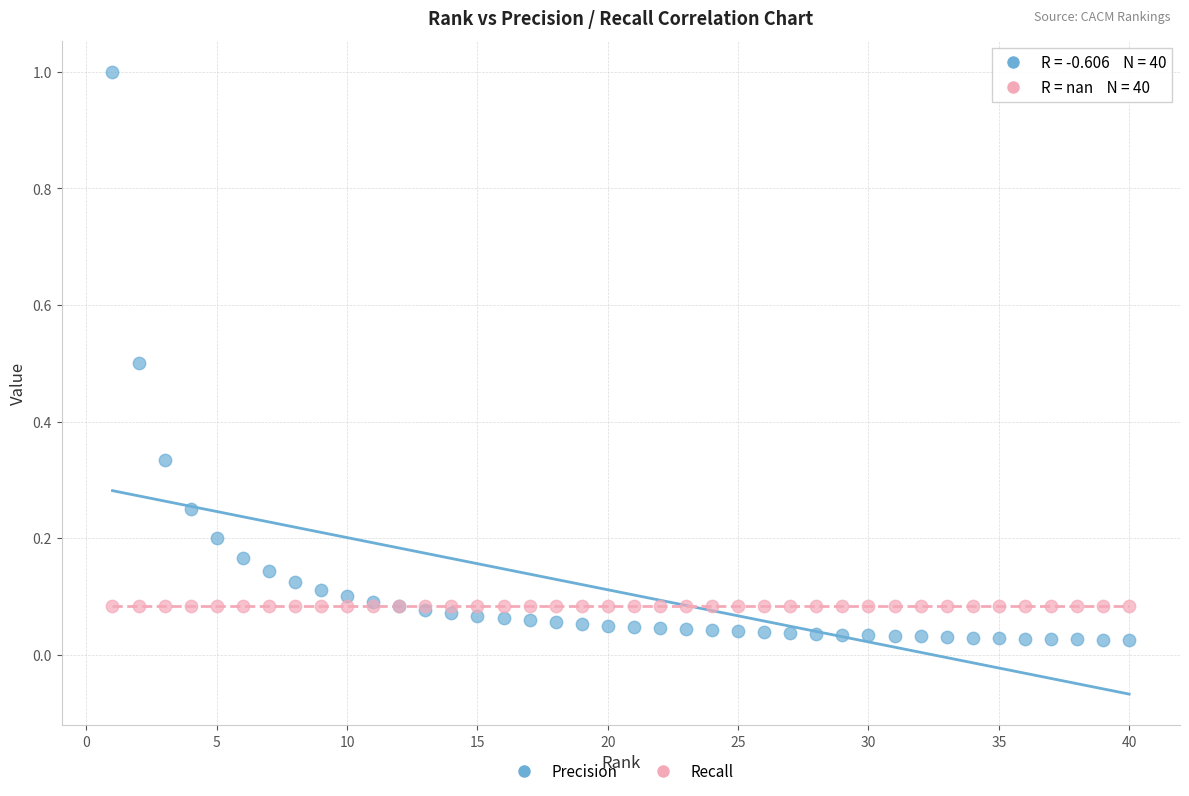

Which series contains the highest Y value?

Precision